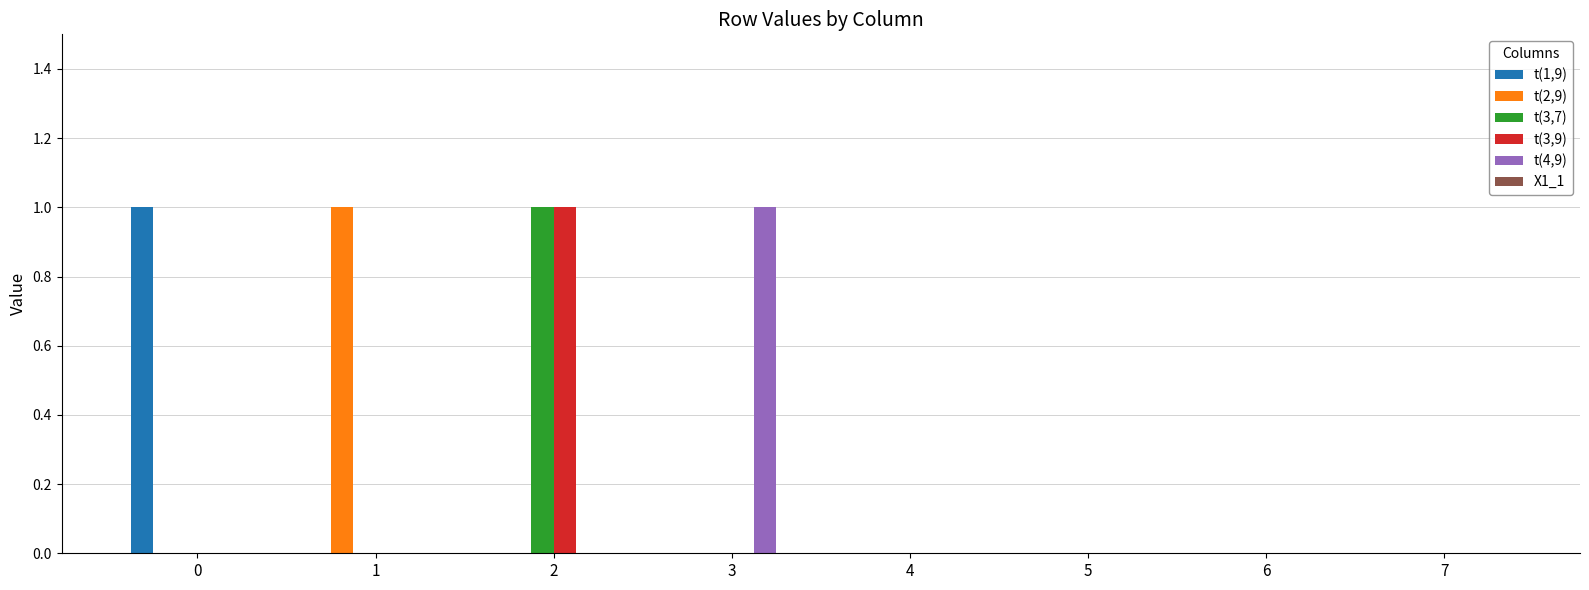

At which category is the sum across all series the highest?

2